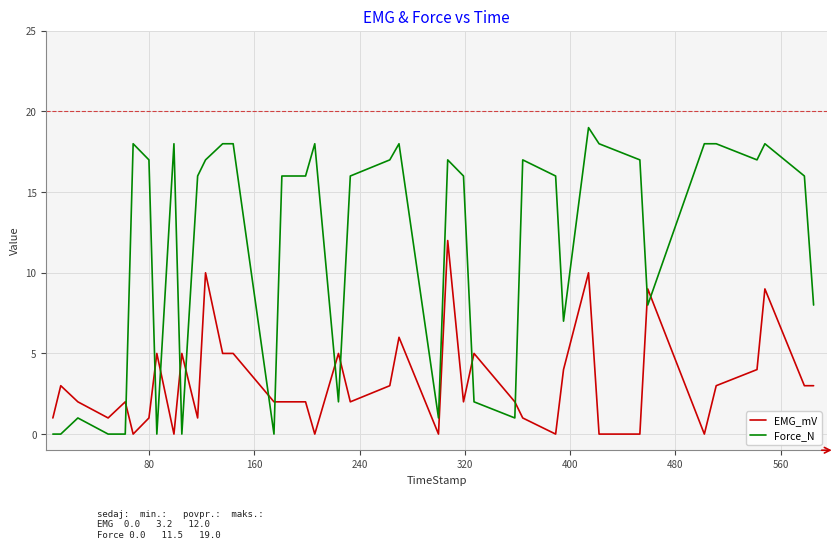

After their last crossing, which series has the higher values: EMG_mV or Force_N?

Force_N